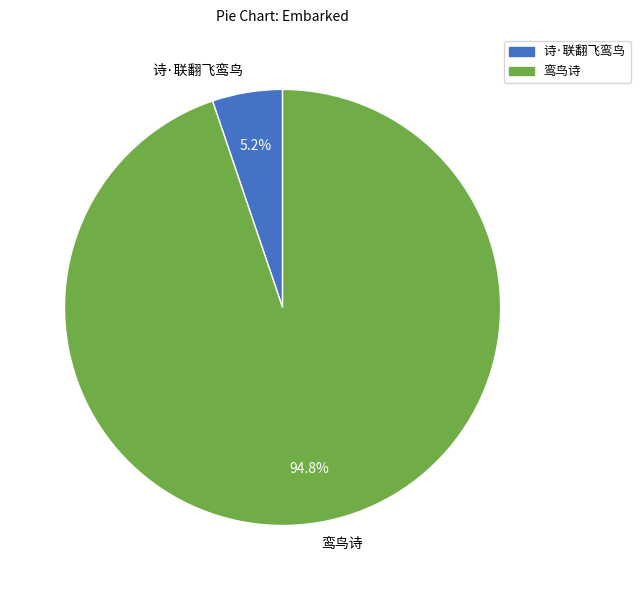

To the nearest percent, what percentage of the pie is 诗·联翻飞鸾鸟?

5%